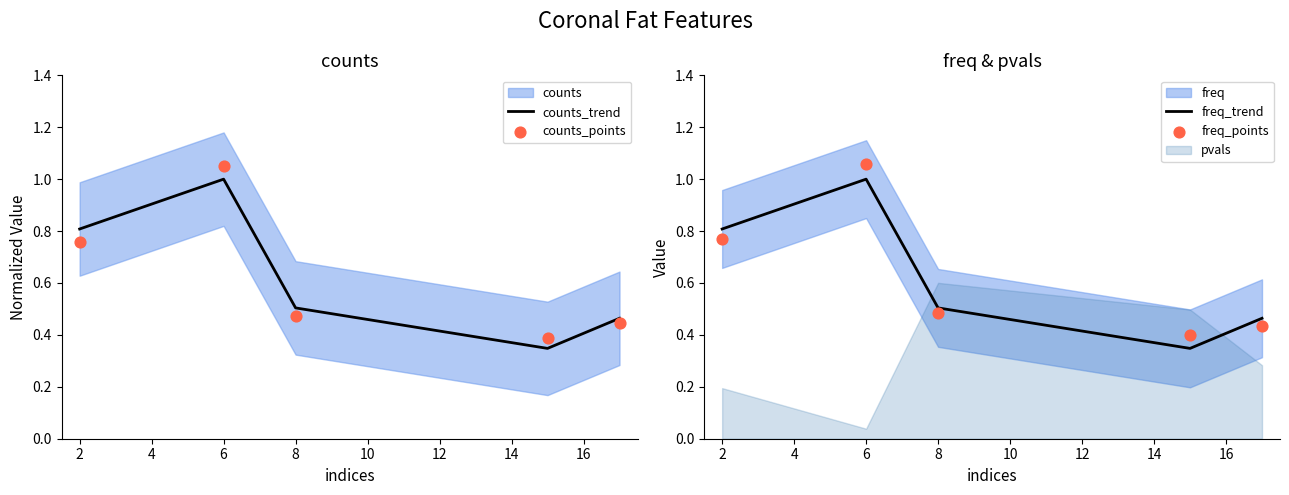

Is it true that counts_trend equals 0.5 at 2?

False